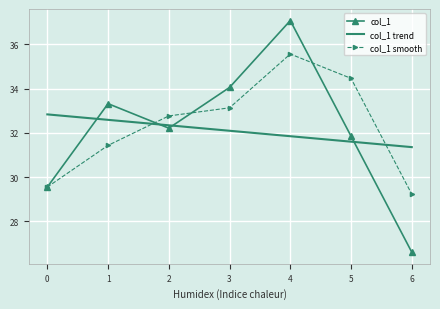

True or false: col_1 smooth has a value of 55.2 at 3.

False